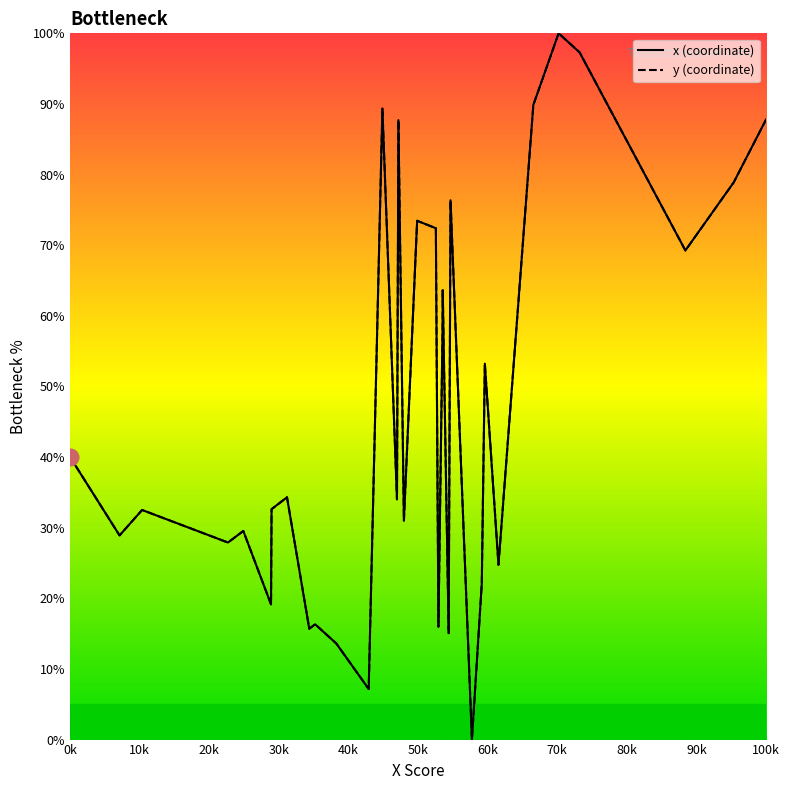

True or false: x (coordinate) and y (coordinate) cross at least once.

False